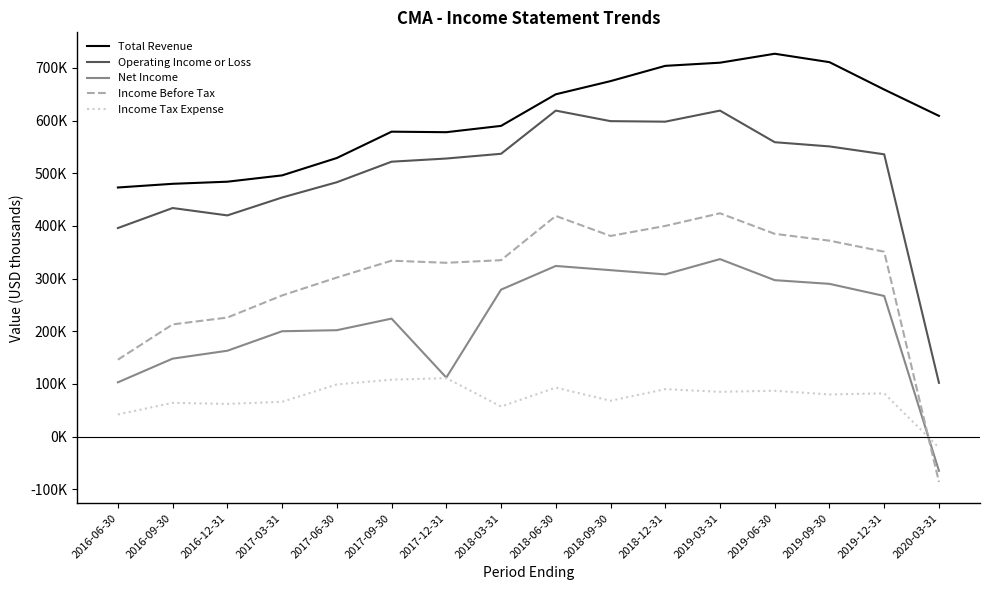

Which category has the highest value in the Income Tax Expense series?

2017-12-31